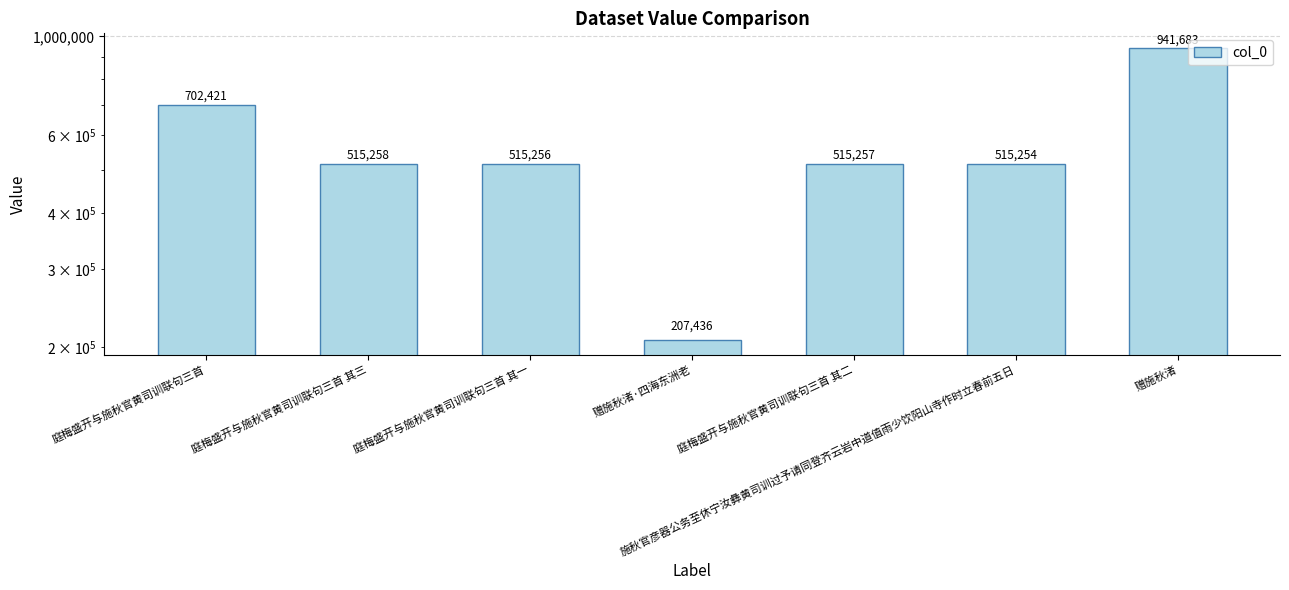

The chart shows a value of 941683 at 赠施秋渚. True or false?

True